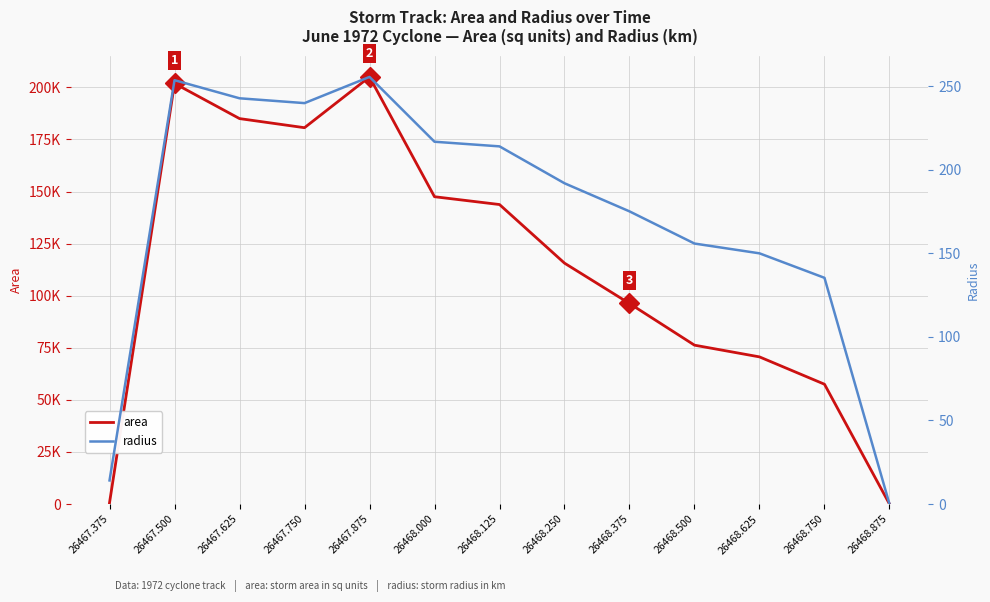

Reading left to right, list all the values displayed in this chart.

area: 26467.375=625.0	26467.500=201875.0	26467.625=185000.0	26467.750=180625.0	26467.875=205000.0	26468.000=147500.0	26468.125=143750.0	26468.250=115625.0	26468.375=96250.0	26468.500=76250.0	26468.625=70625.0	26468.750=57500.0	26468.875=0.0
radius: 26467.375=14.1	26467.500=253.5	26467.625=242.7	26467.750=239.8	26467.875=255.4	26468.000=216.7	26468.125=213.9	26468.250=191.8	26468.375=175.0	26468.500=155.8	26468.625=149.9	26468.750=135.3	26468.875=0.0